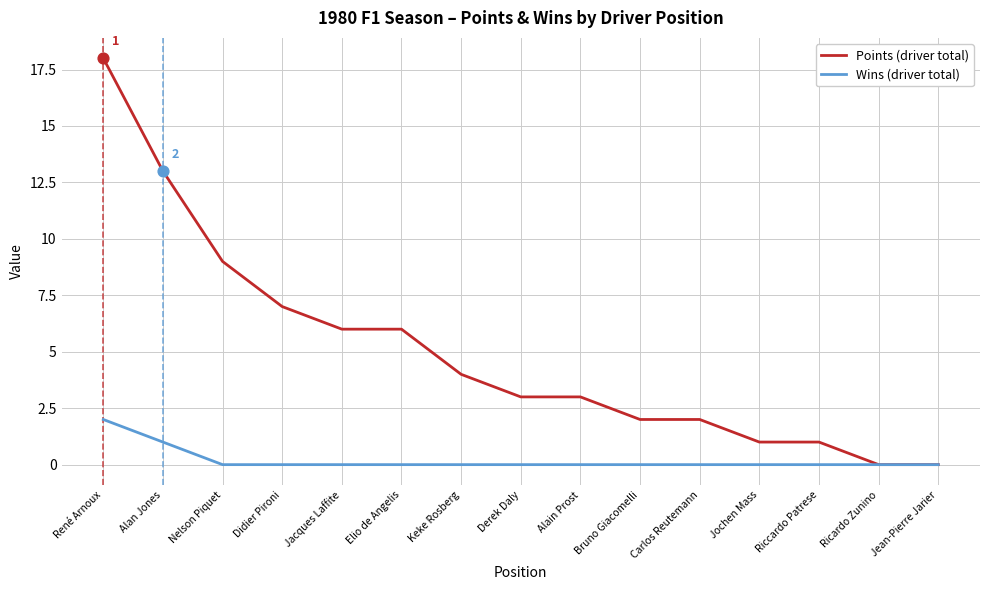

Which series has the largest range (max minus min)?

Points (driver total)